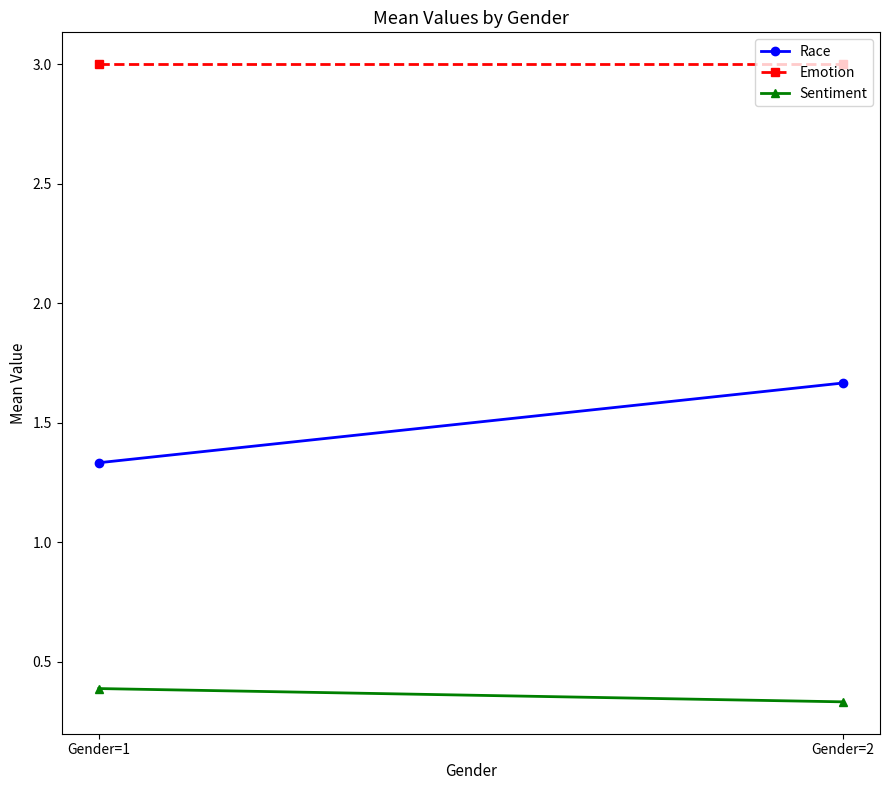

Reading left to right, extract all data points from this chart.

Race: 1.3	1.7
Emotion: 3.0	3.0
Sentiment: 0.4	0.3